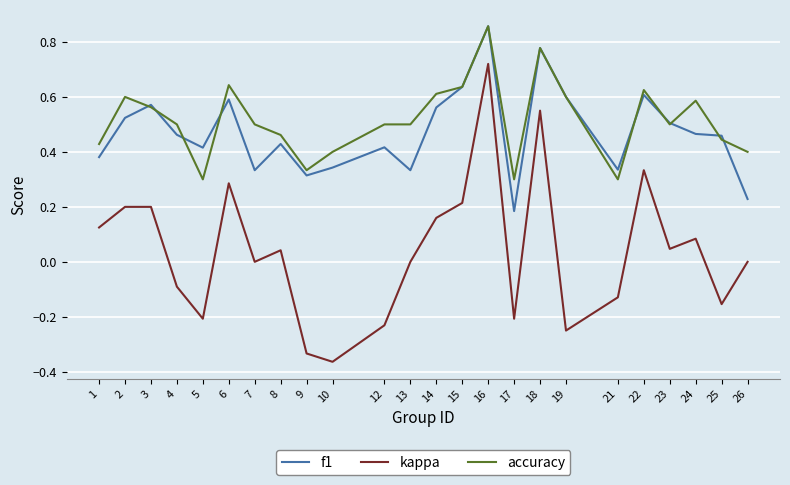

True or false: kappa has a value of 0.0 at 24.

False